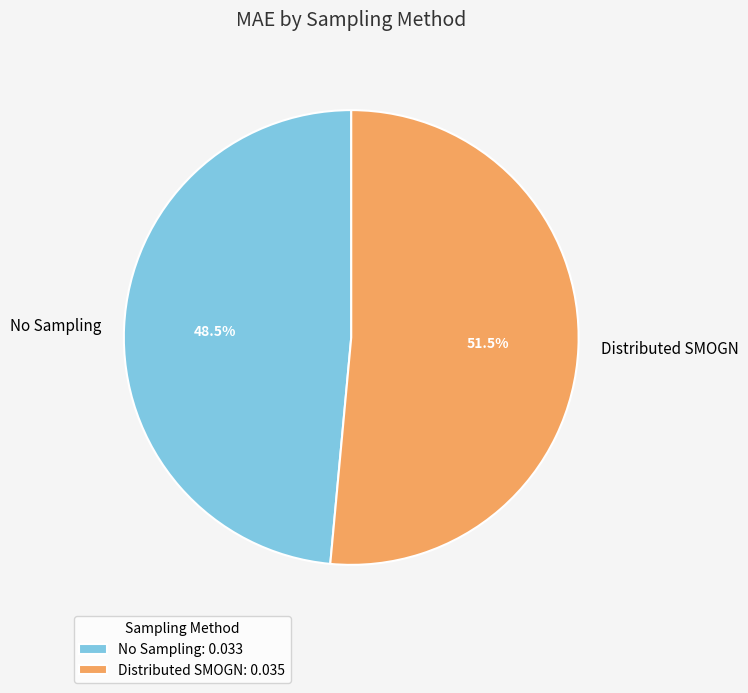

Rank the categories by value from lowest to highest.

No Sampling, Distributed SMOGN